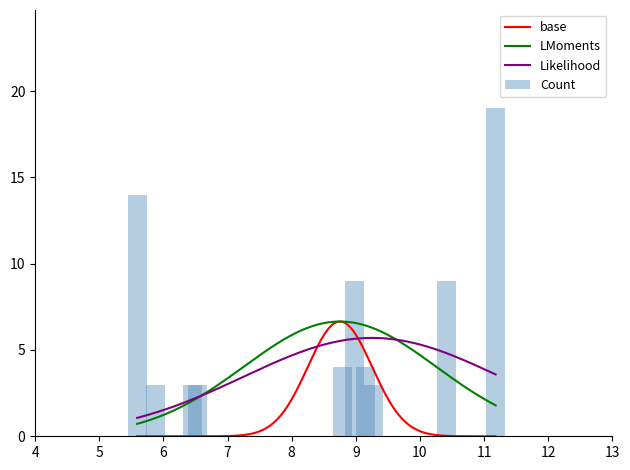

What is the highest value of the Likelihood series?

5.7